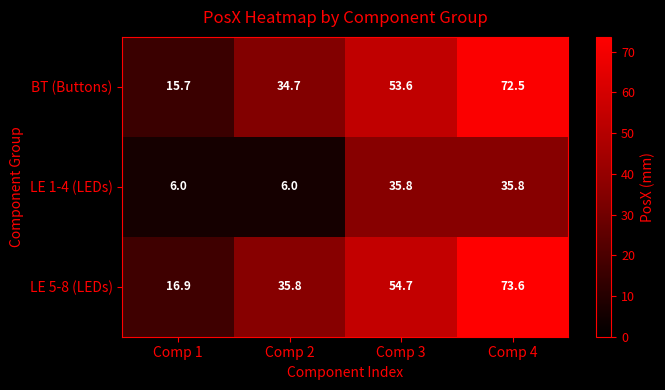

What is the average value of the BT (Buttons) series?

44.1